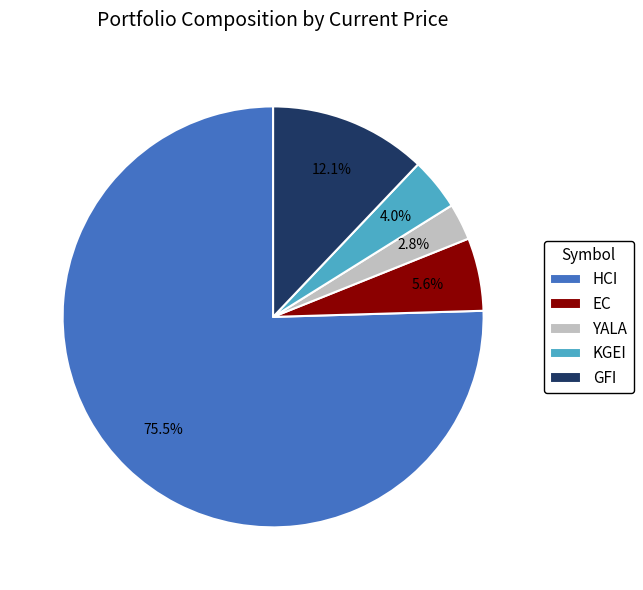

Does HCI account for over 50% of the chart?

Yes